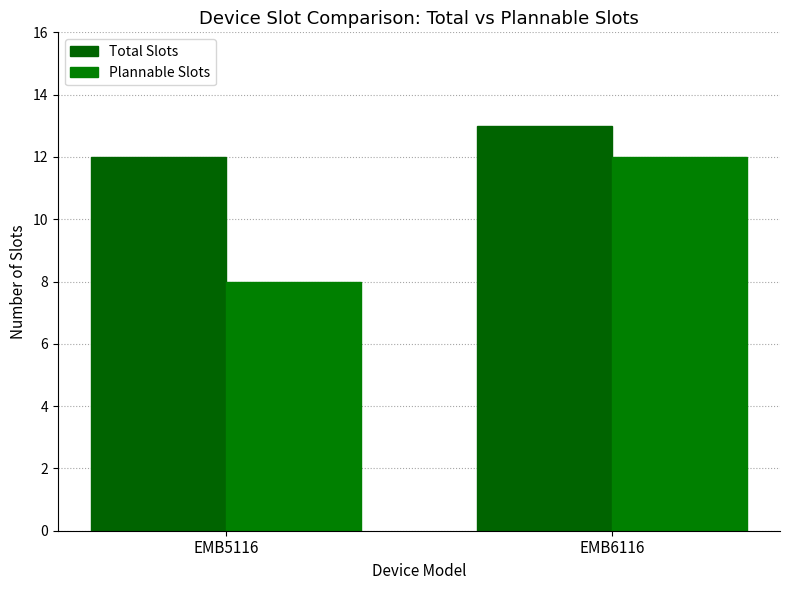

Which has a higher value, EMB6116 or EMB5116?

EMB6116